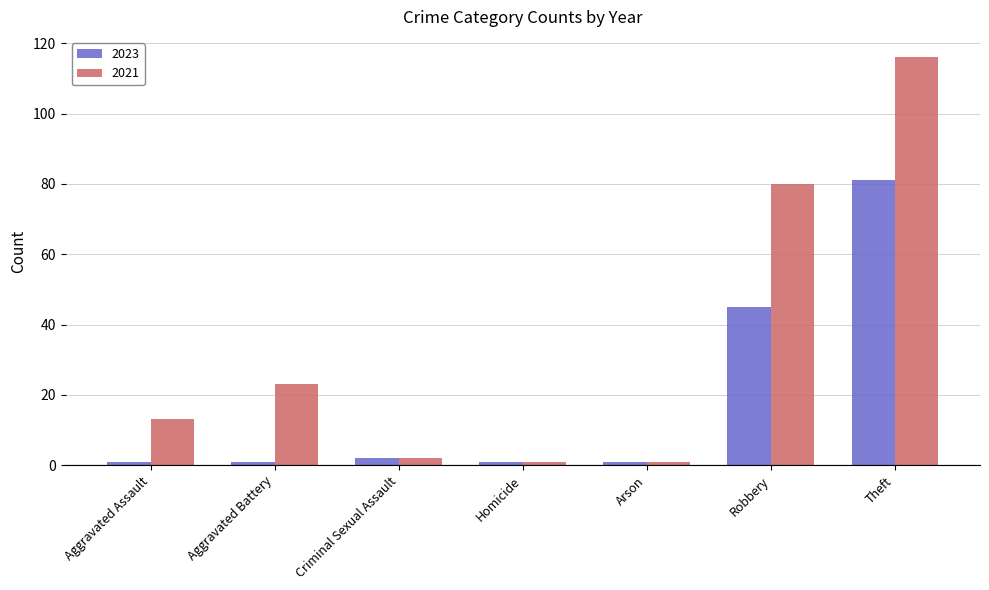

Rank the series by their average value, from highest to lowest.

2021, 2023